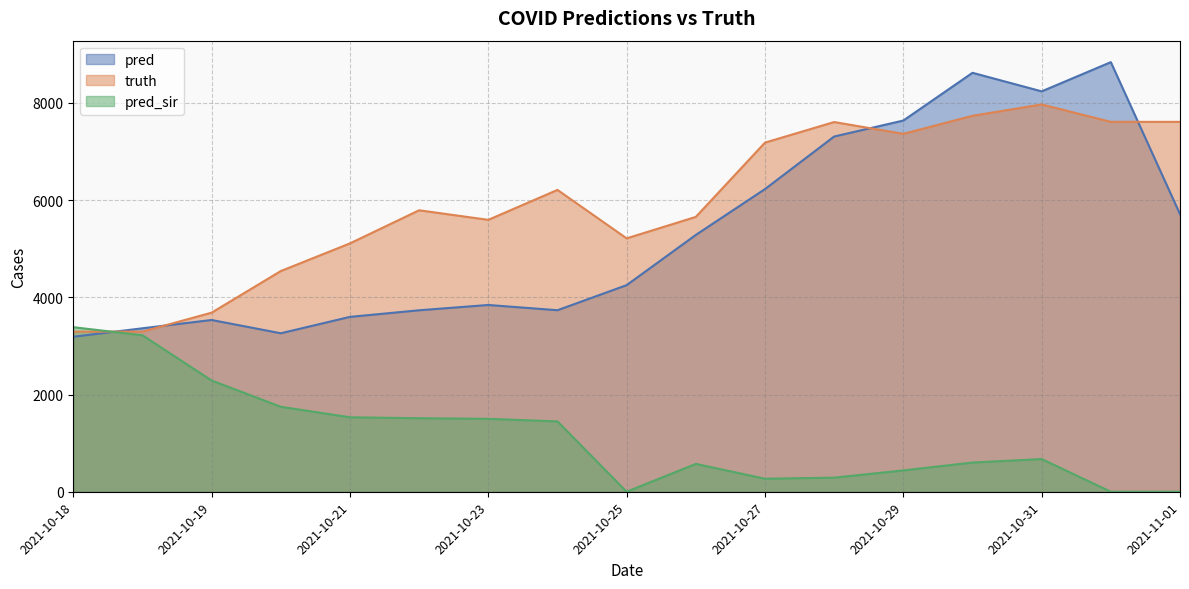

Between 2021-10-21 and 2021-10-27, which series saw the biggest shift?

pred